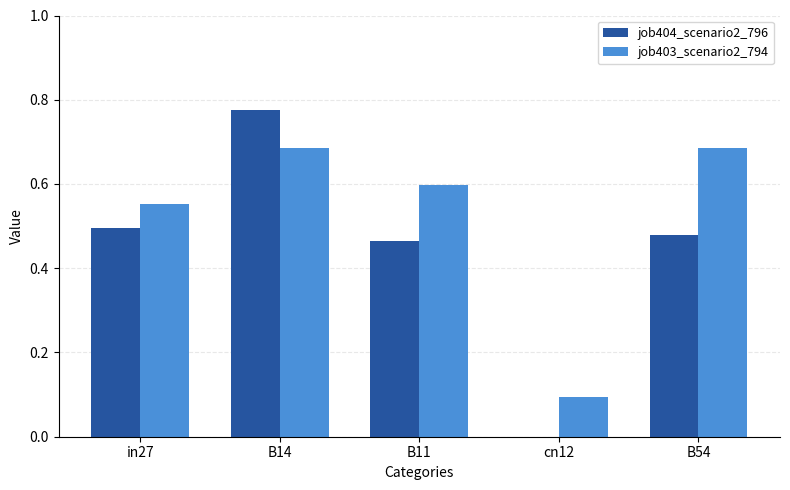

Which series has the largest total across all categories?

job403_scenario2_794